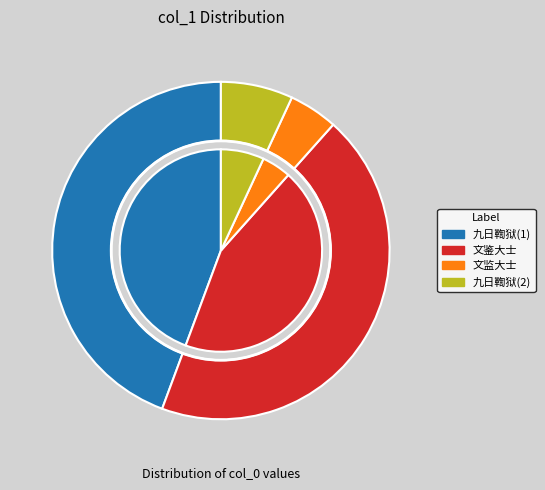

To the nearest percent, what portion does 依韵和昭亭山广教院文鉴大士喜予往还 represent?

44%